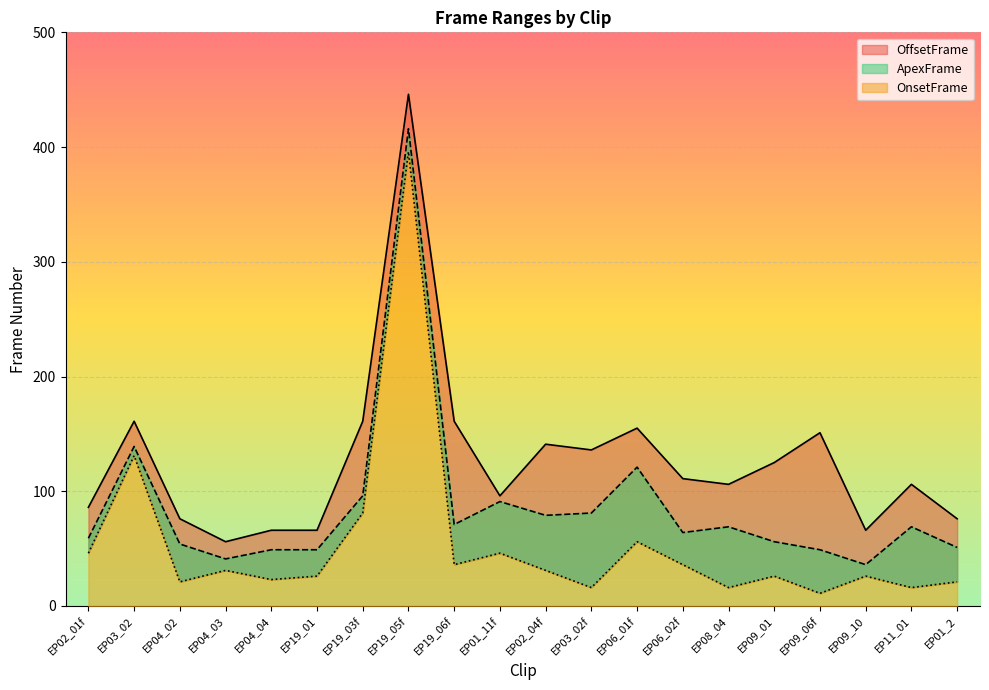

What is the difference between the OnsetFrame_line values at EP08_04 and EP03_02?

115